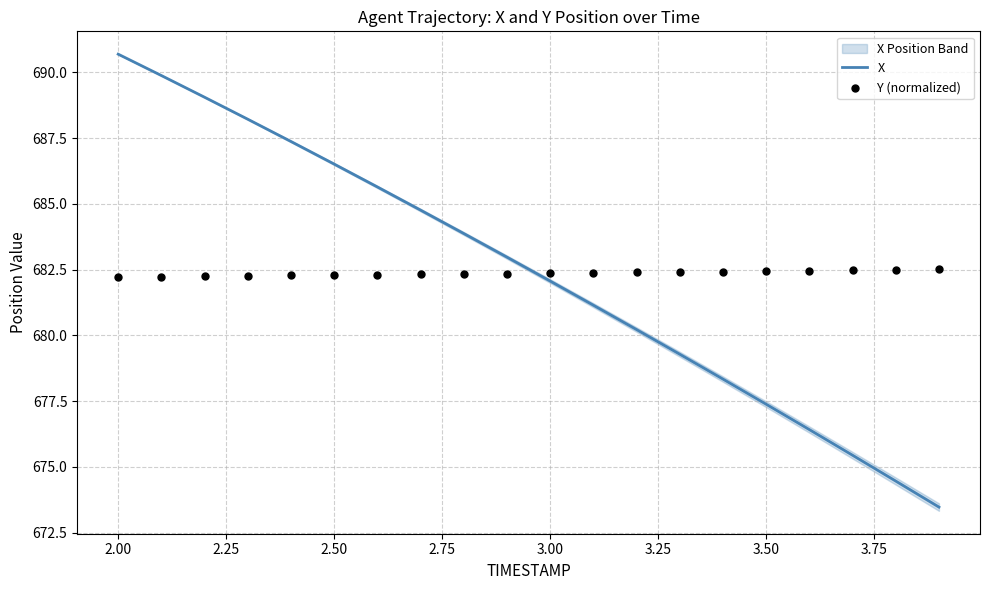

What are all the series names shown in the legend?

X, Y (normalized)